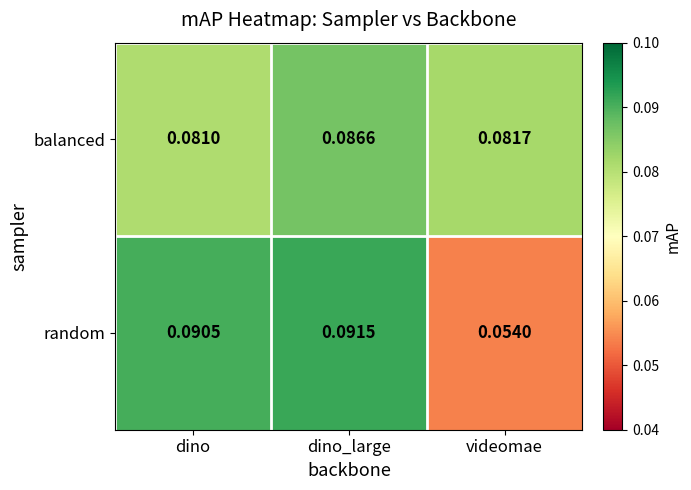

How many distinct data groups are displayed?

2